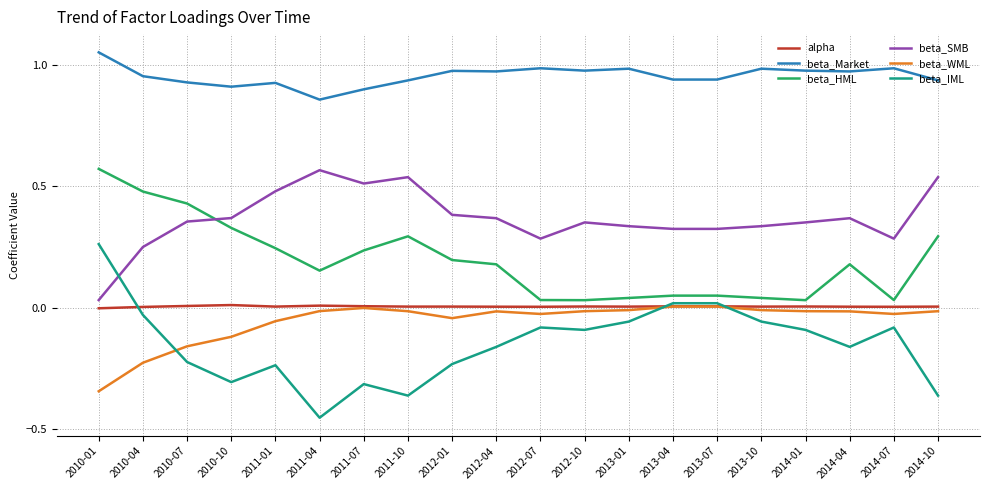

The beta_SMB series shows 0.5 at 2010-10. True or false?

False